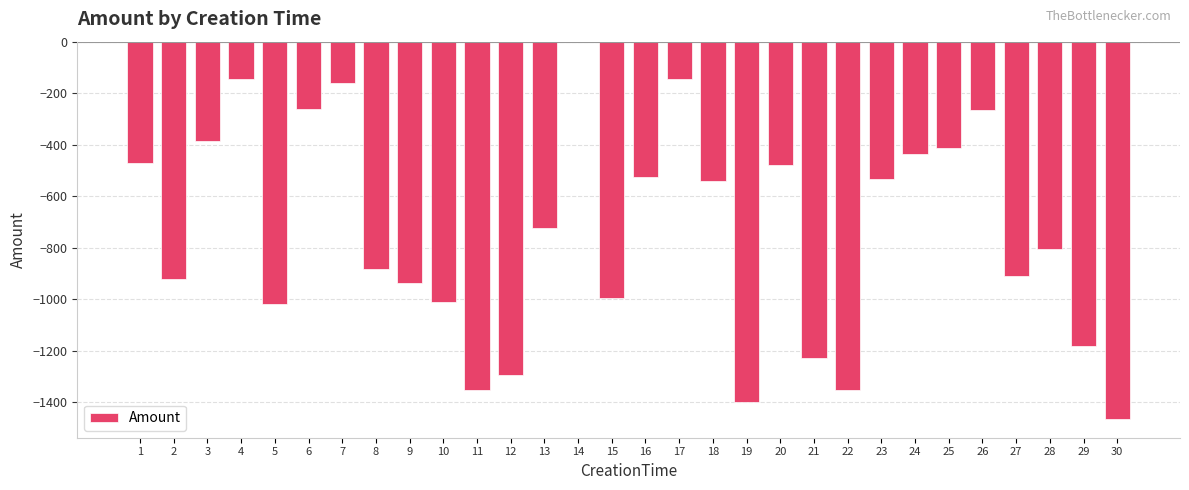

What is the sum of all values?

-22245